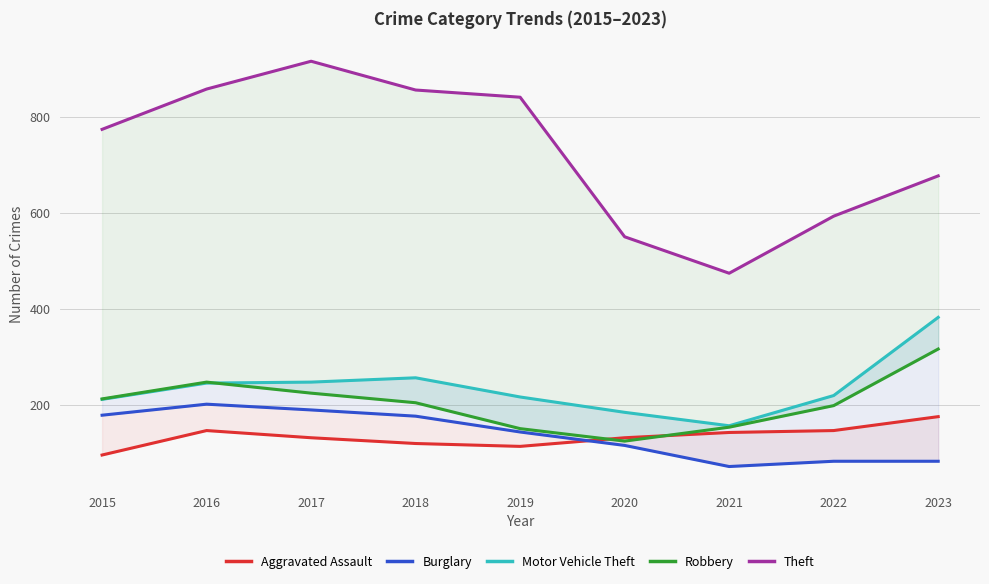

Is the value of Robbery at 2022 greater than the value of Theft at 2015?

No